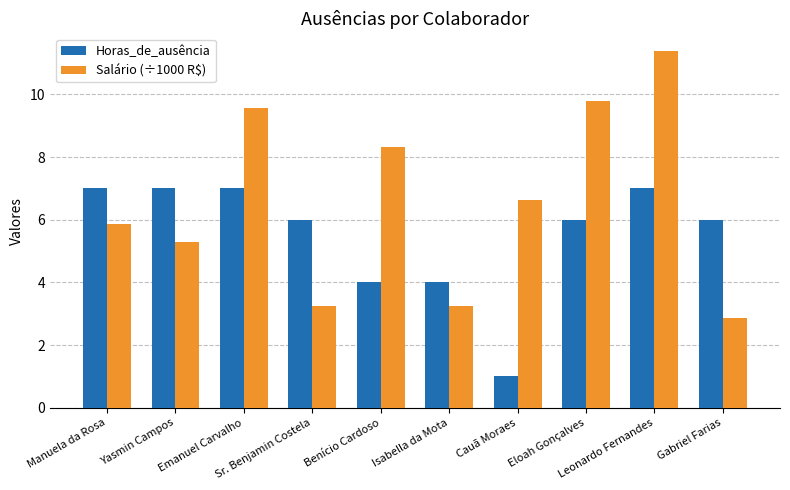

What is the maximum value shown in the chart?

11.4